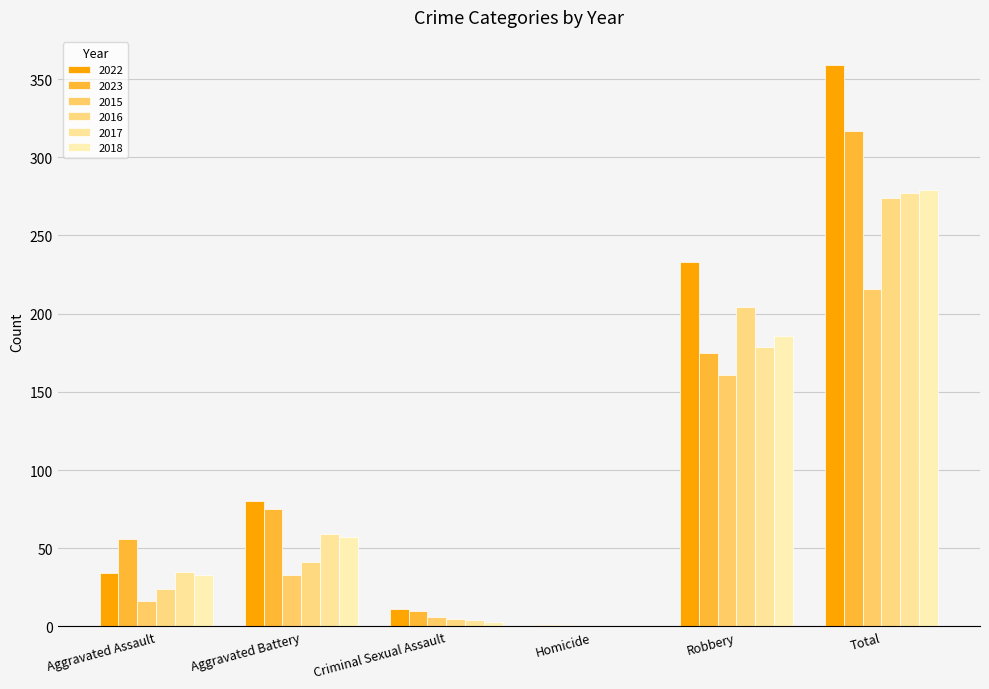

Which series has the largest total across all categories?

2022